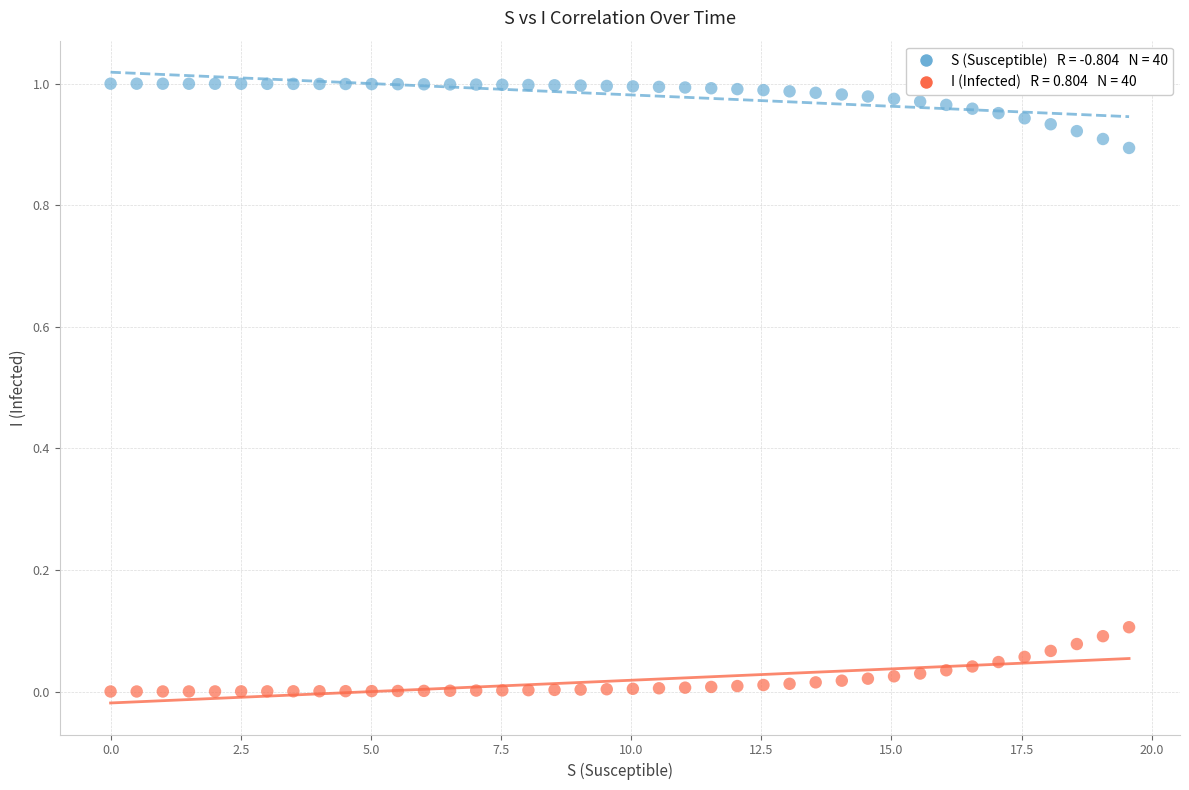

Across all data points, what is the range of X values (max minus min)?

19.6